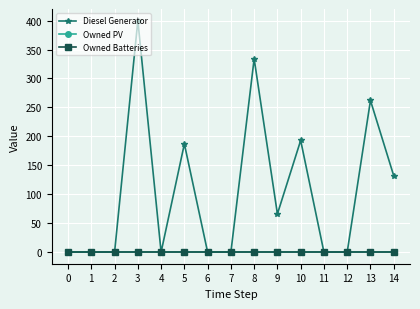

What is the maximum value shown in the chart?

400